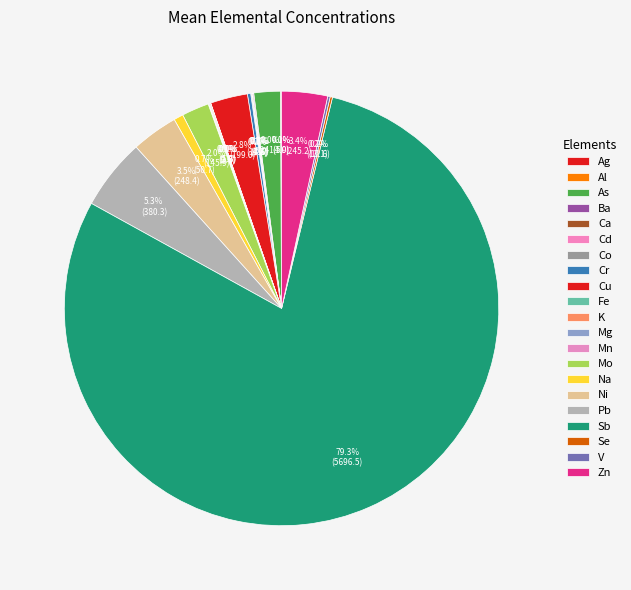

Which slice represents more than half of the pie?

Sb